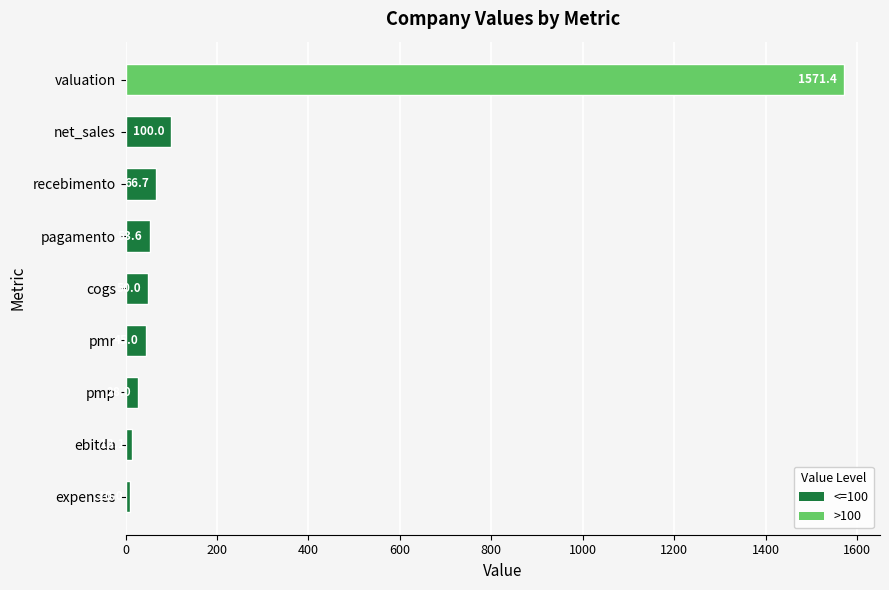

Rank the categories by value from lowest to highest.

expenses, ebitda, pmp, pmr, cogs, pagamento, recebimento, net_sales, valuation